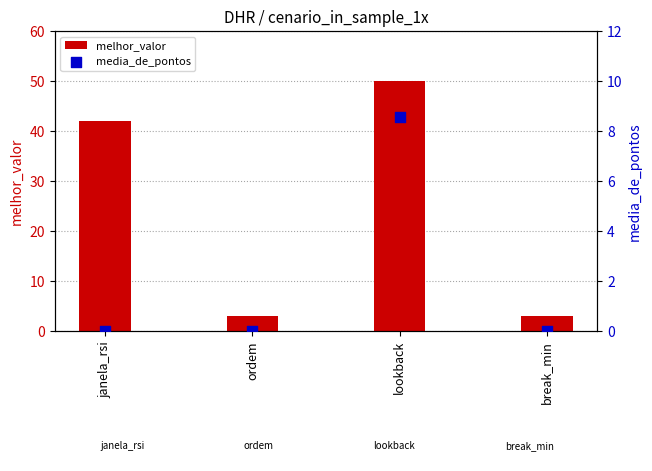

What is the total value across all series at janela_rsi?

42.0